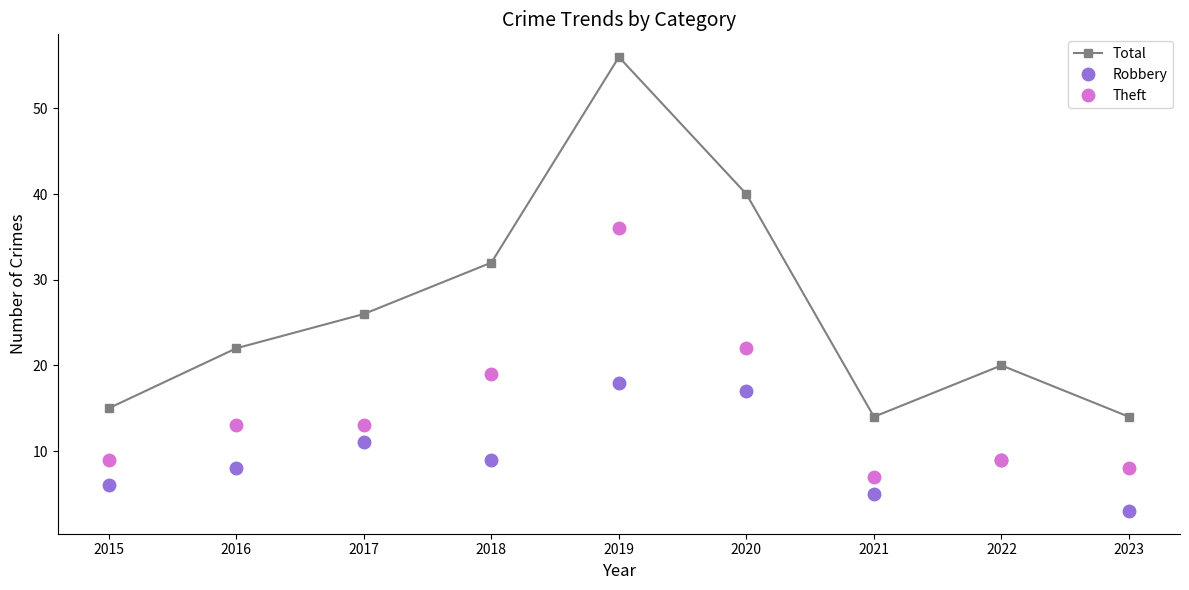

What is the maximum value shown in the chart?

56